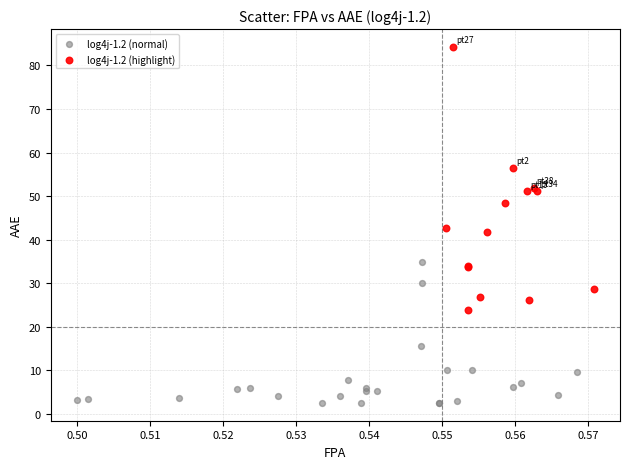

Which series reaches the maximum Y coordinate?

log4j-1.2 (highlight)